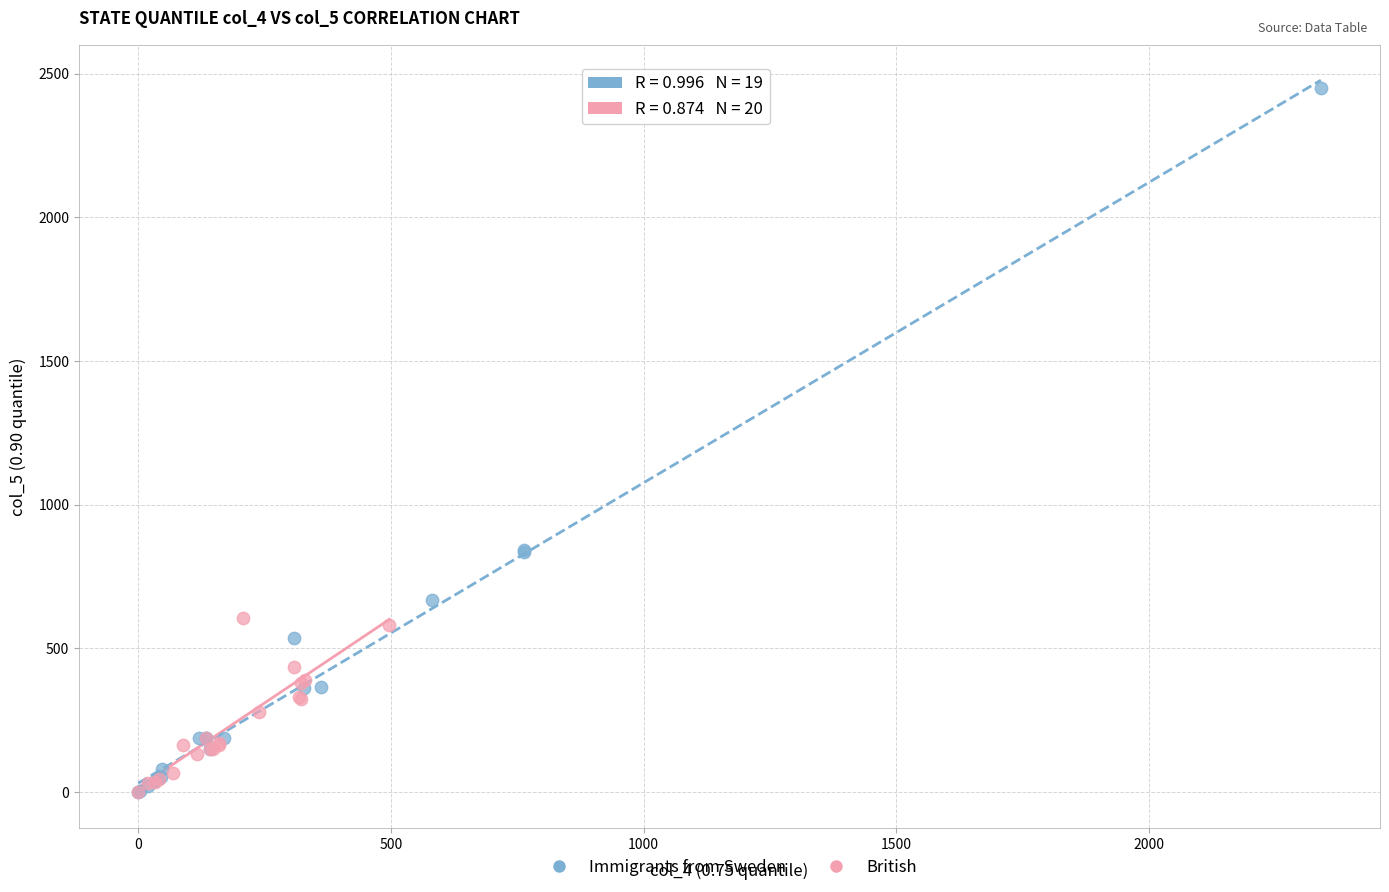

Which series reaches the maximum Y coordinate?

Immigrants from Sweden